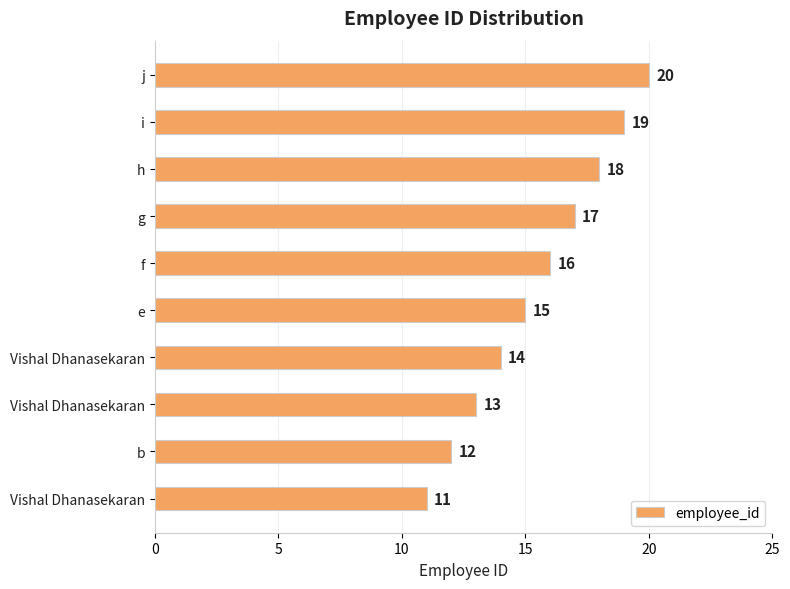

Count the number of data series in this chart.

1